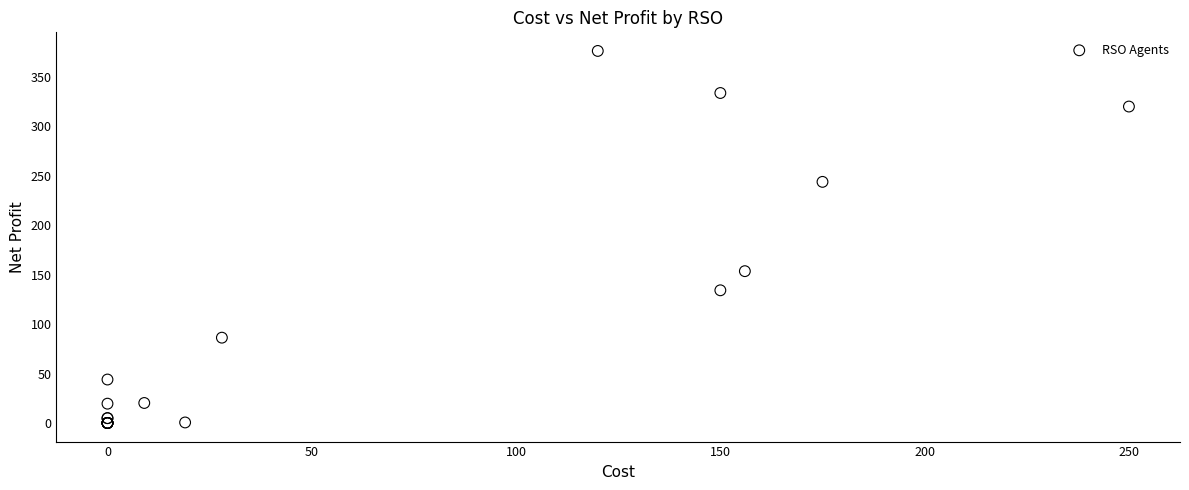

What Y value in the scatter plot is closest to 188?

153.5